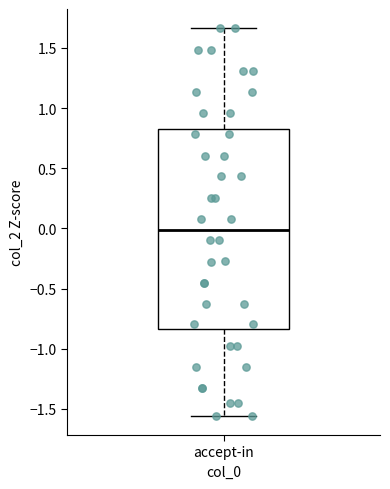

Where does the lower whisker of the box for accept-in end on the y-axis? The values are not printed on the chart, so give them approximately, as read against the axis.

-1.55